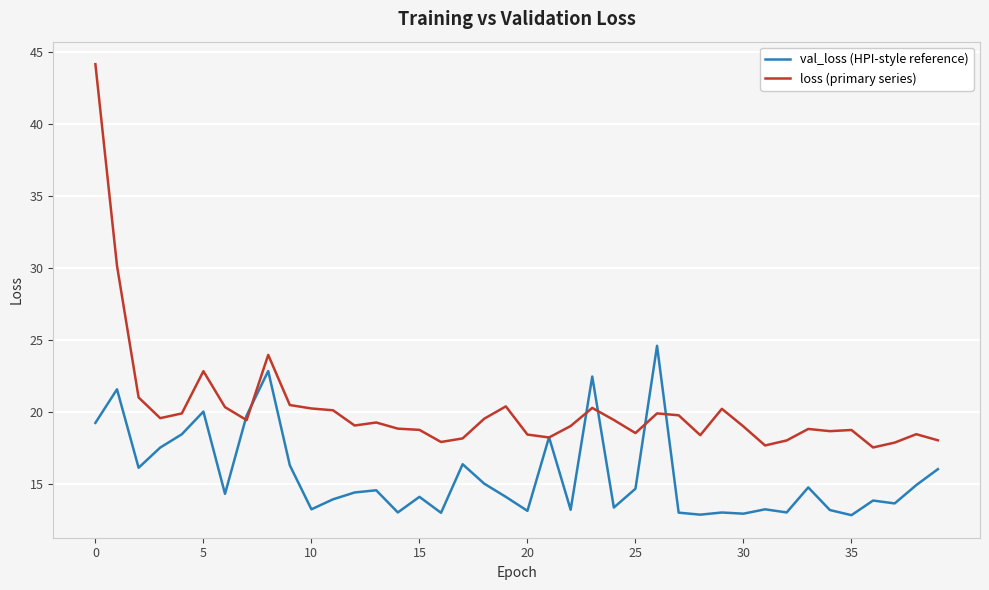

True or false: loss (primary series) has more than 2 interior local peaks.

True